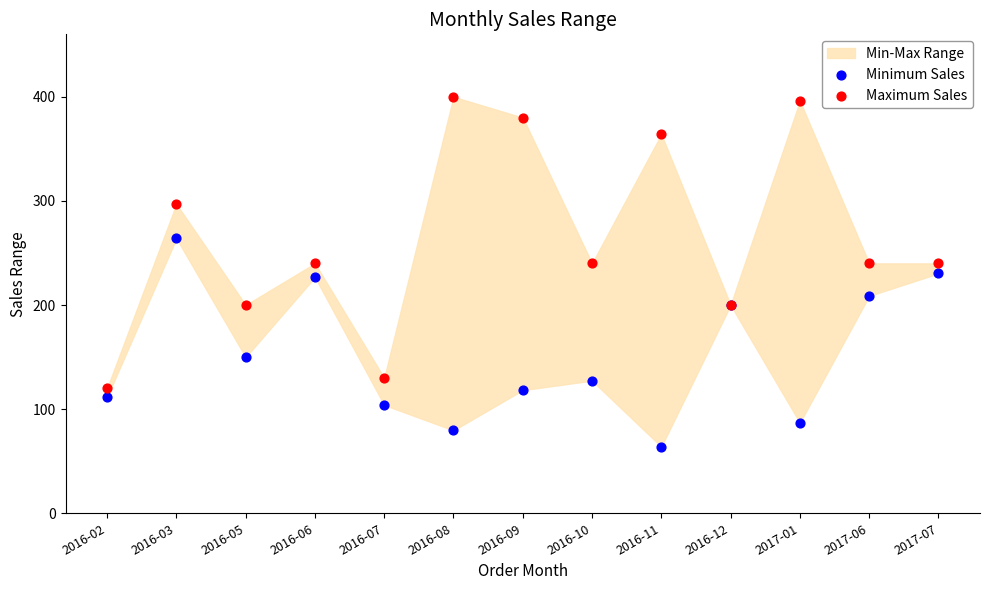

In the Maximum Sales series, what Y value is closest to 259?

240.0